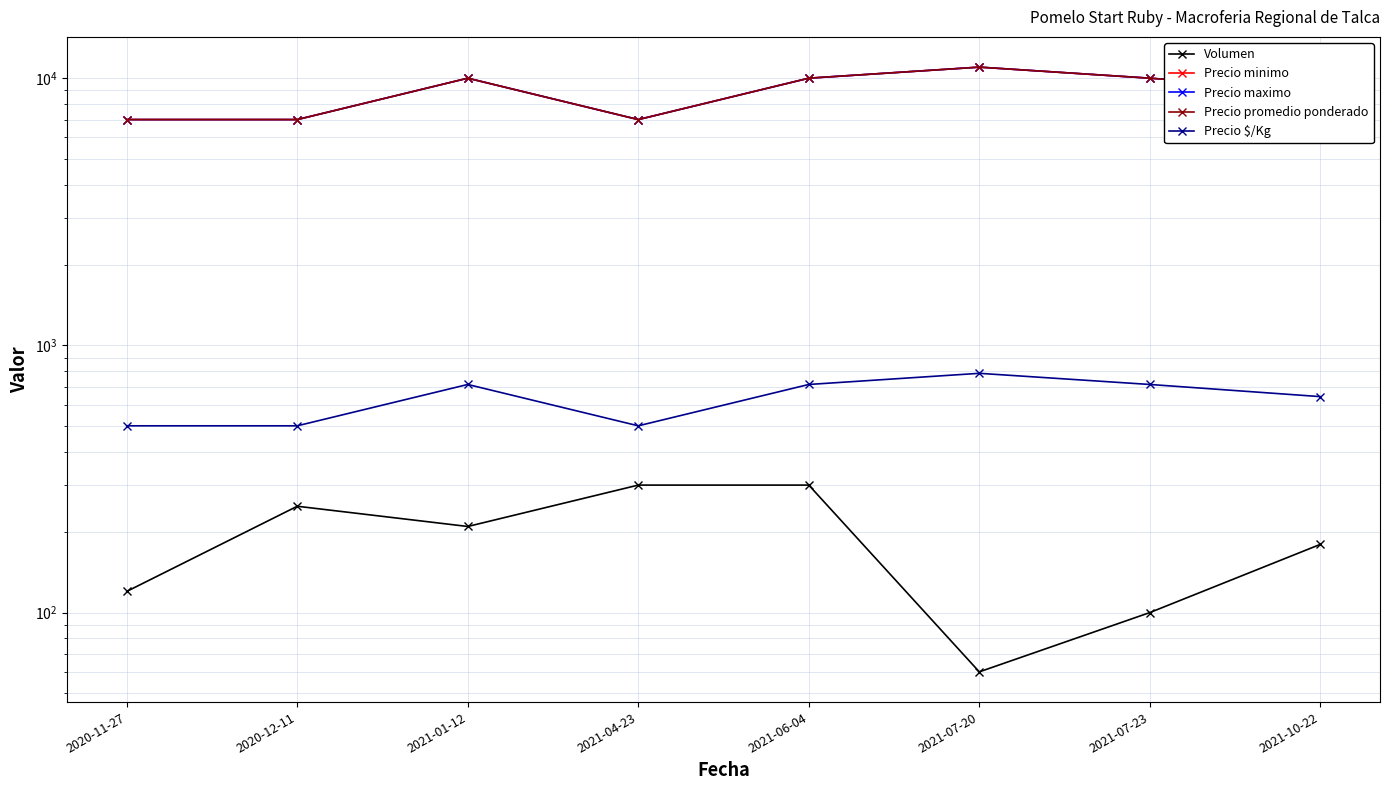

What is the value of the Precio maximo point at the 8th from the left?

9000